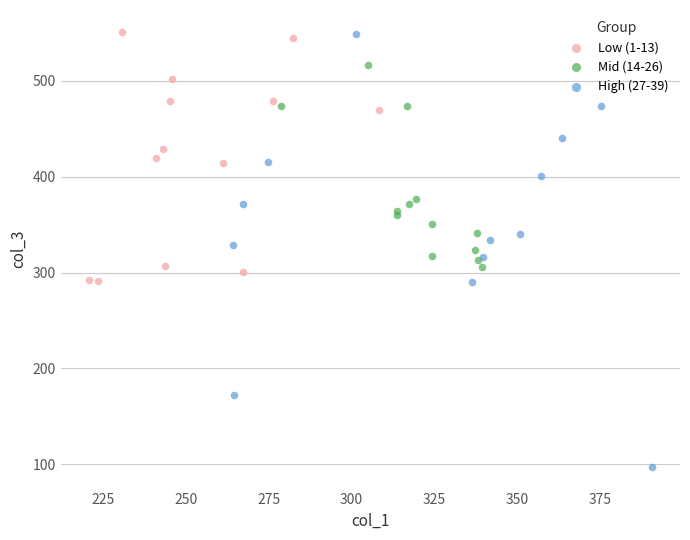

Which series has the widest spread of Y values?

High (27-39)